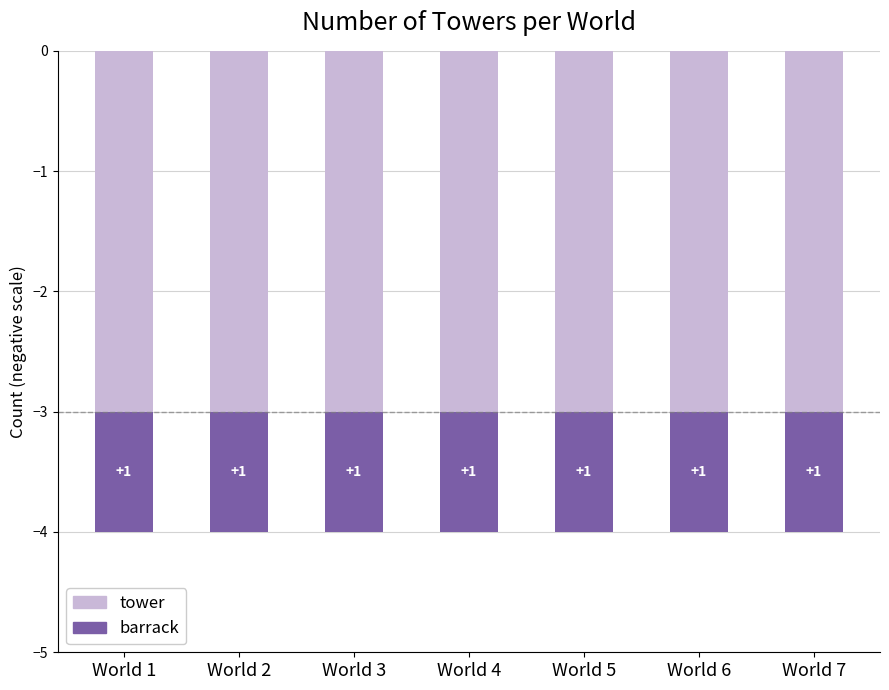

What is the value of the tower bar at the 7th from the left?

-3